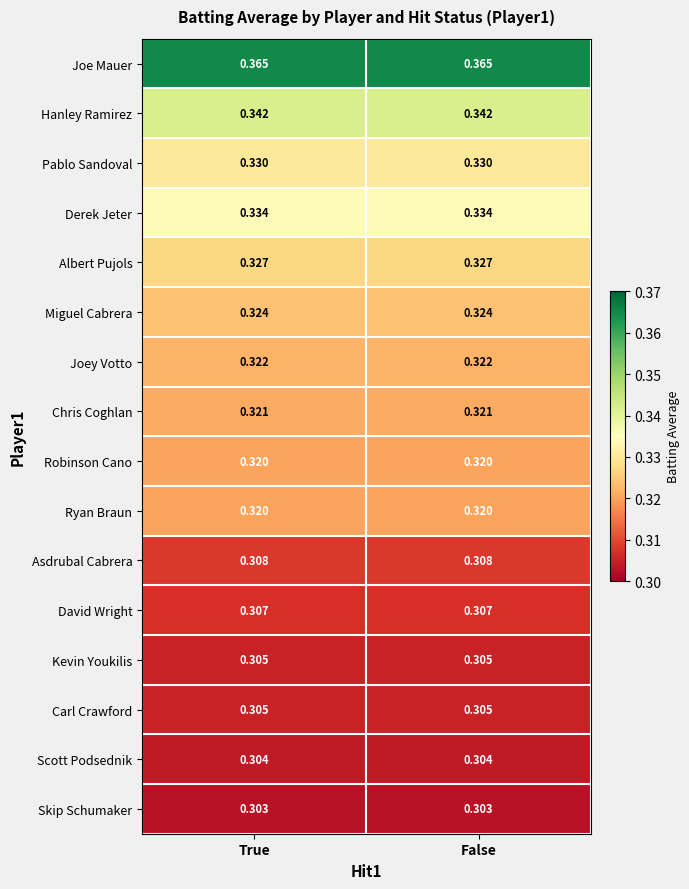

Which series has the largest total across all categories?

Joe Mauer